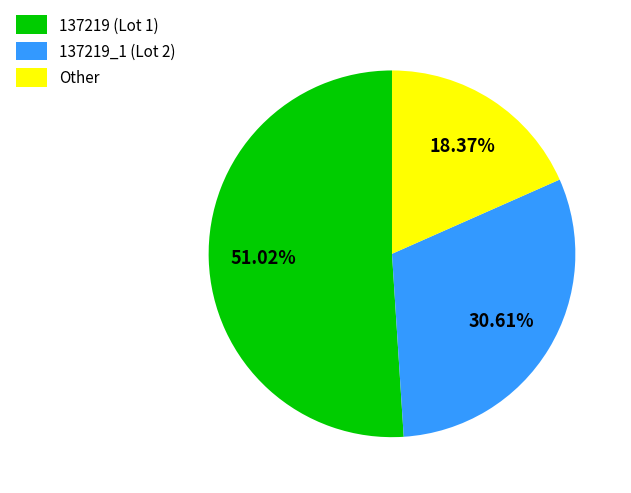

Which has a higher value, 137219 (Lot 1) or Other?

137219 (Lot 1)